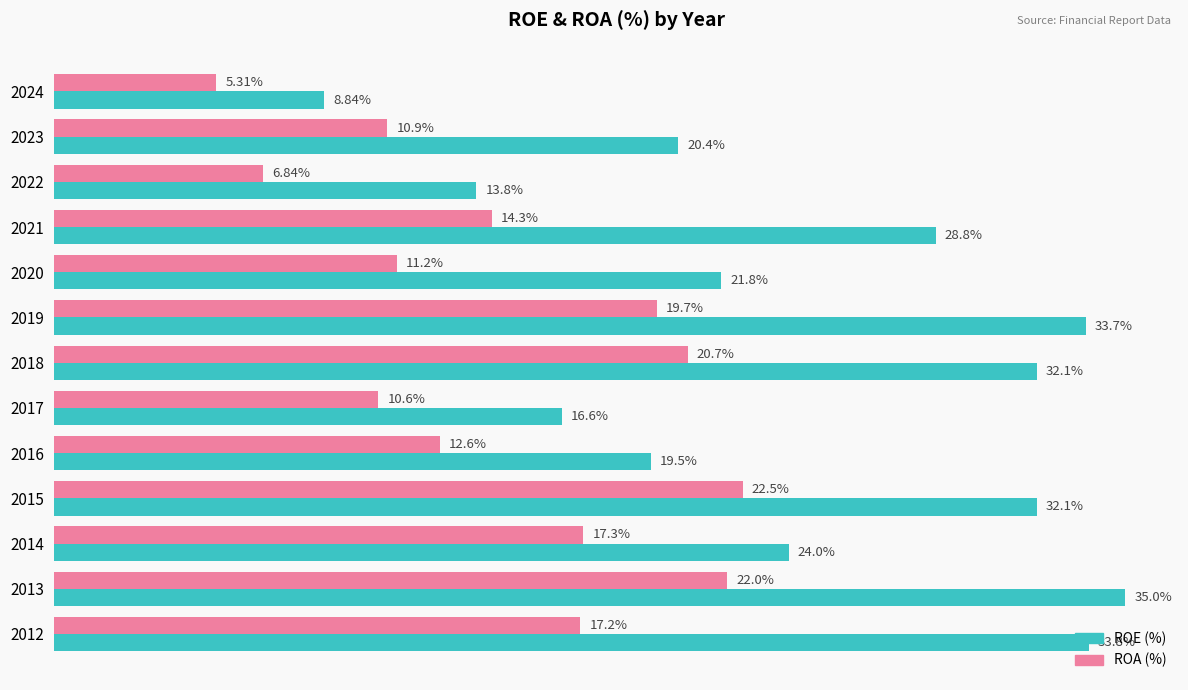

What is the value of the ROE bar at the 3rd from the left?

13.8